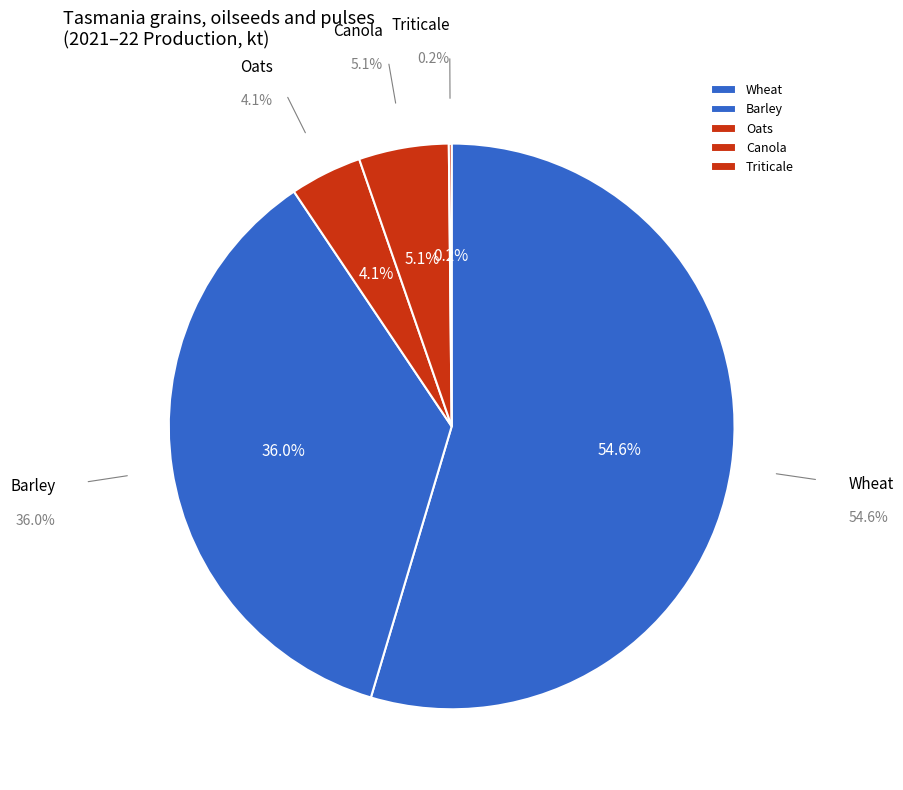

Count the number of slices in the pie.

8